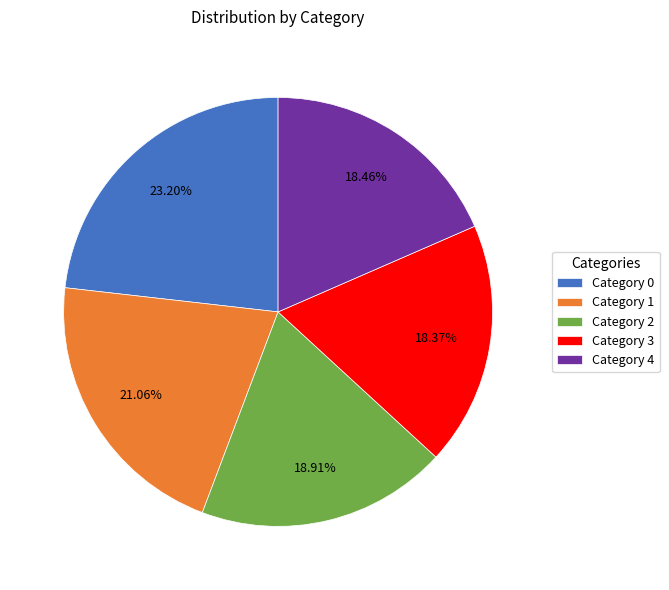

What is the ratio of the value at Category 1 to the value at Category 3?

1.1